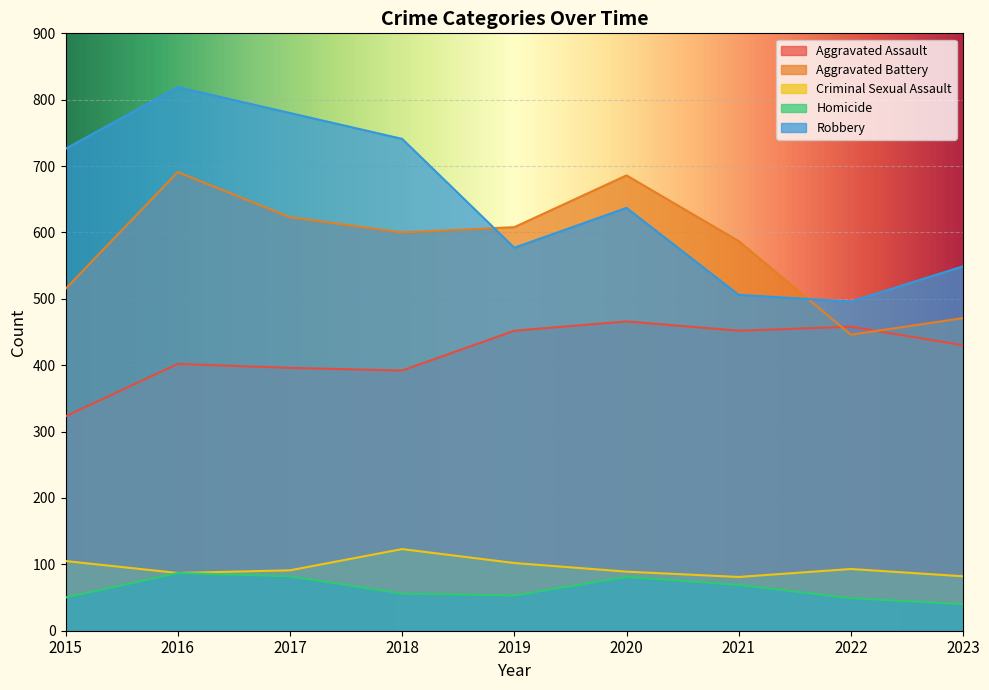

At which label does Homicide reach its peak?

2016